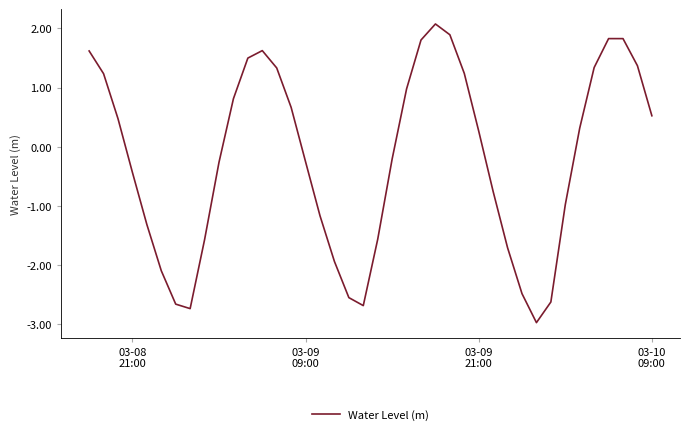

True or false: the data has more than 0 interior local peaks.

True